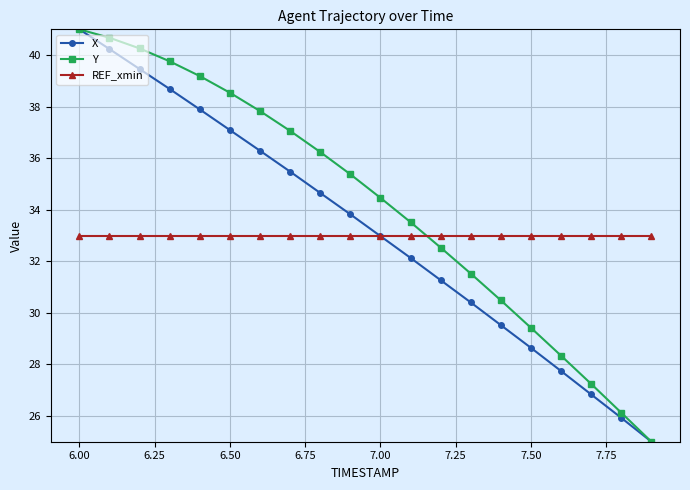

What is the minimum value for Y?

25.0